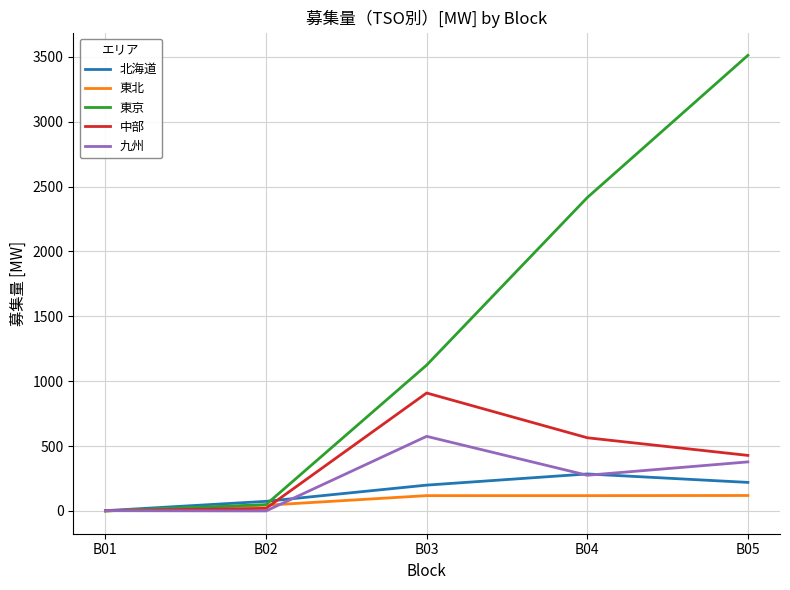

In 九州, how many points are lower than both neighbors (excluding endpoints)?

2